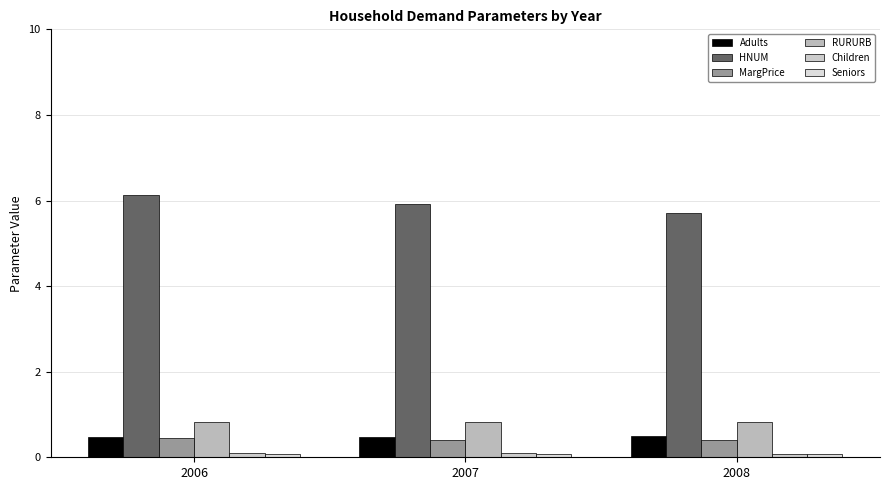

Does the chart contain any negative values?

No